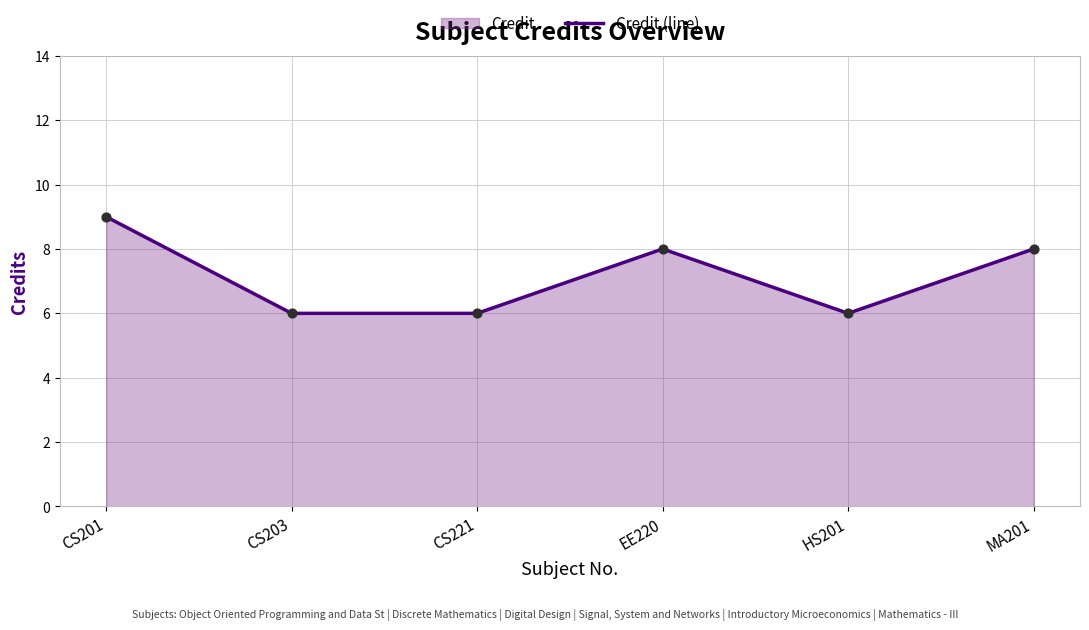

Between EE220 and MA201, which is larger?

EE220